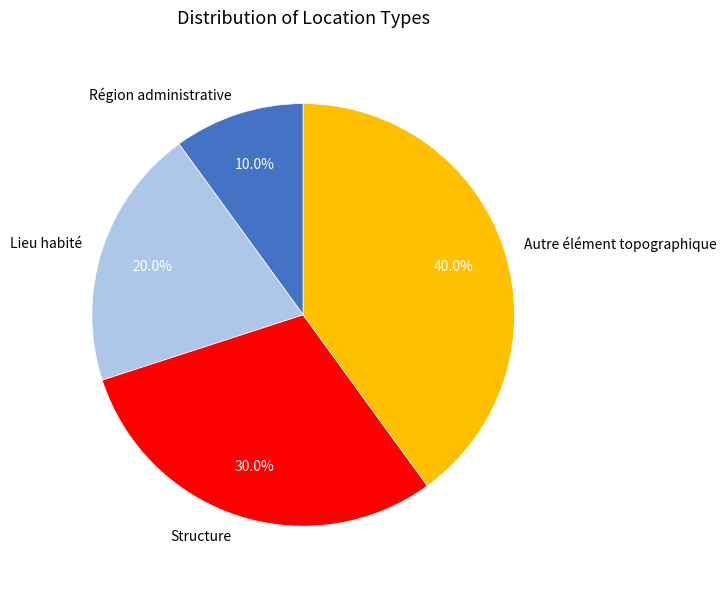

How many segments does this pie chart have?

4